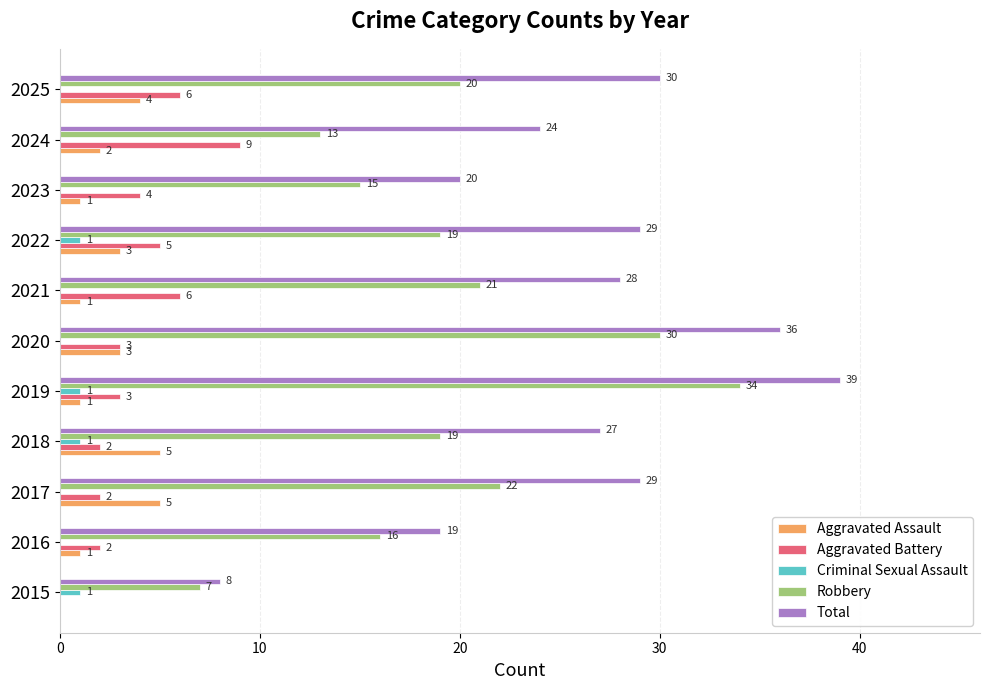

How many distinct data groups are displayed?

5